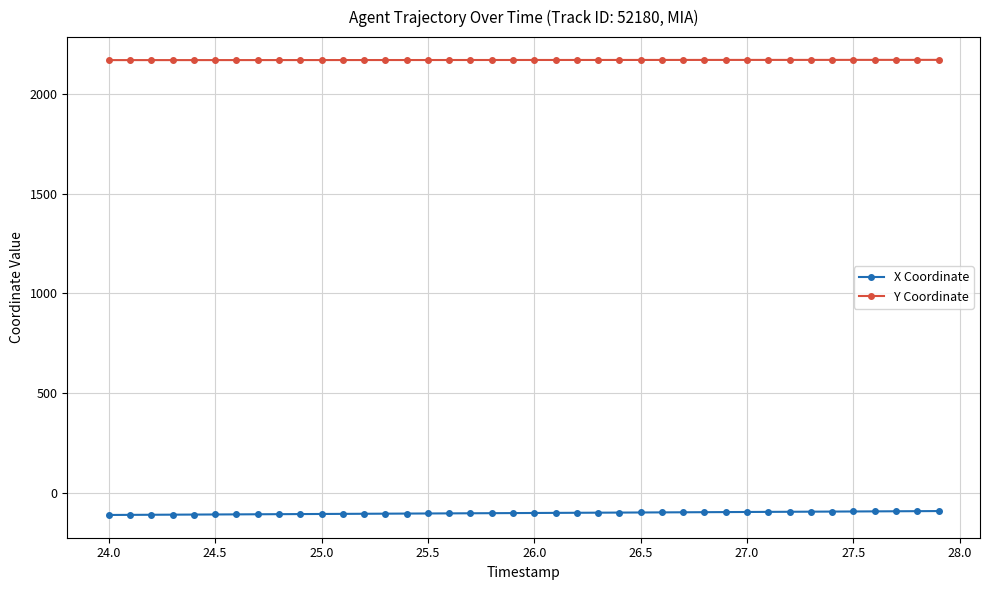

True or false: X Coordinate and Y Coordinate intersect in this chart.

False